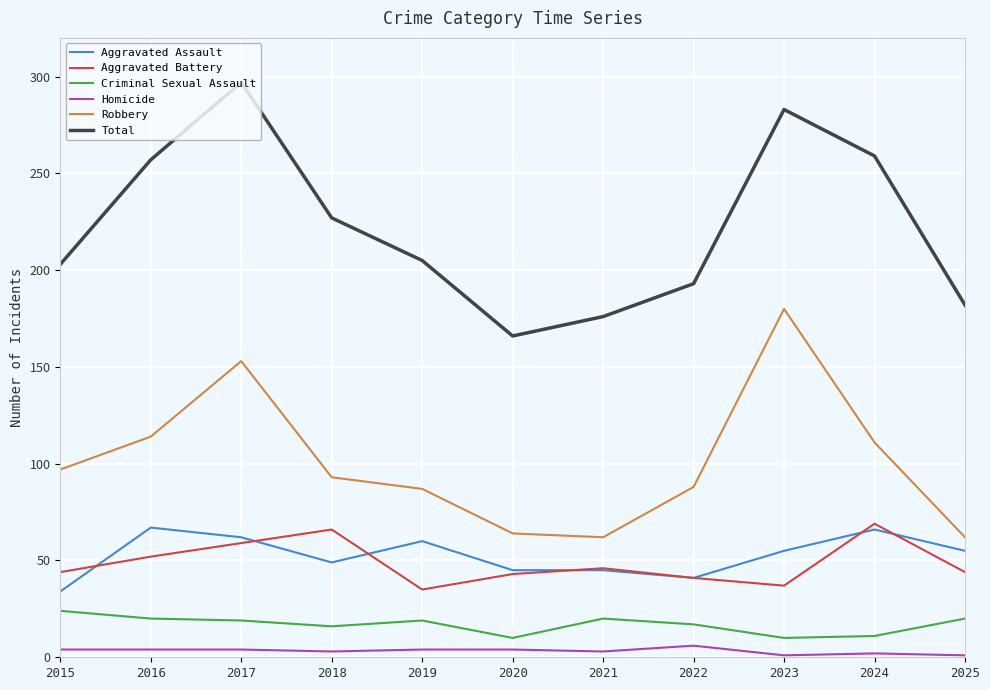

True or false: Aggravated Battery has a value of 84 at 2016.

False